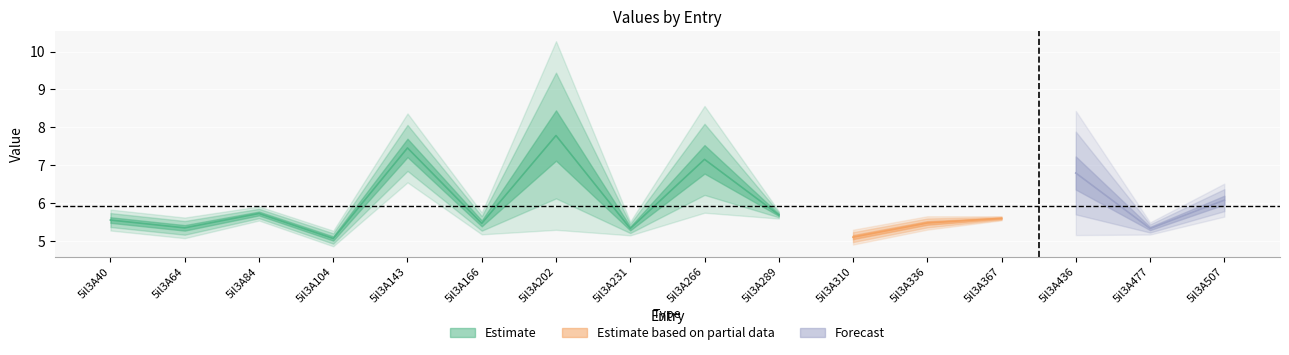

Reading right to left, what are all the values shown in this chart?

col_6: 5il3A507=5.8	5il3A477=5.4	5il3A436=5.7	5il3A367=5.6	5il3A336=5.4	5il3A310=5.0	5il3A289=5.8	5il3A266=6.2	5il3A231=5.2	5il3A202=9.4	5il3A166=5.3	5il3A143=8.1	5il3A104=4.9	5il3A84=5.6	5il3A64=5.2	5il3A40=5.4
col_7: 5il3A507=6.4	5il3A477=5.2	5il3A436=7.9	5il3A367=5.6	5il3A336=5.6	5il3A310=5.2	5il3A289=5.6	5il3A266=8.1	5il3A231=5.5	5il3A202=6.1	5il3A166=5.7	5il3A143=6.9	5il3A104=5.2	5il3A84=5.9	5il3A64=5.5	5il3A40=5.7